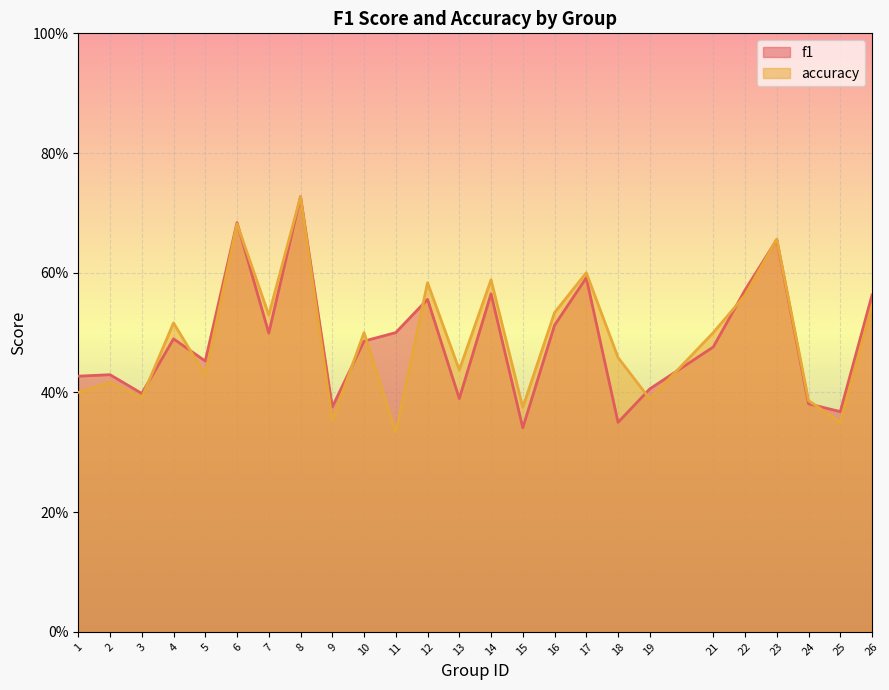

The value of accuracy at 19 is 0.7. True or false?

False